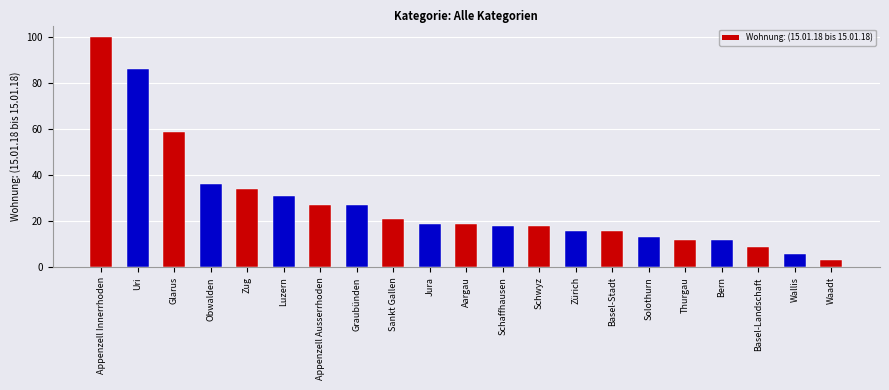

Where does the data first go above 19?

Appenzell Innerrhoden